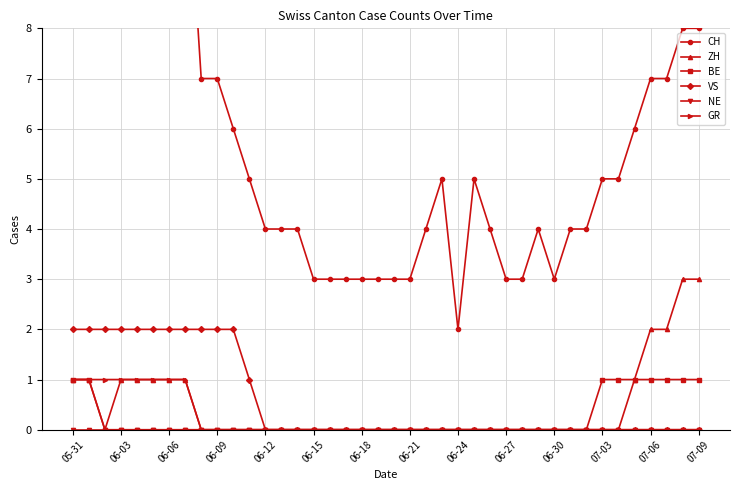

At which category is the sum across all series the highest?

05-31